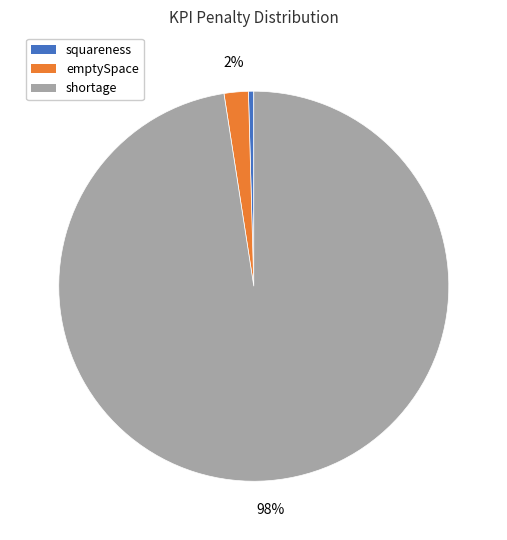

To the nearest percent, what is the average slice percentage?

33%